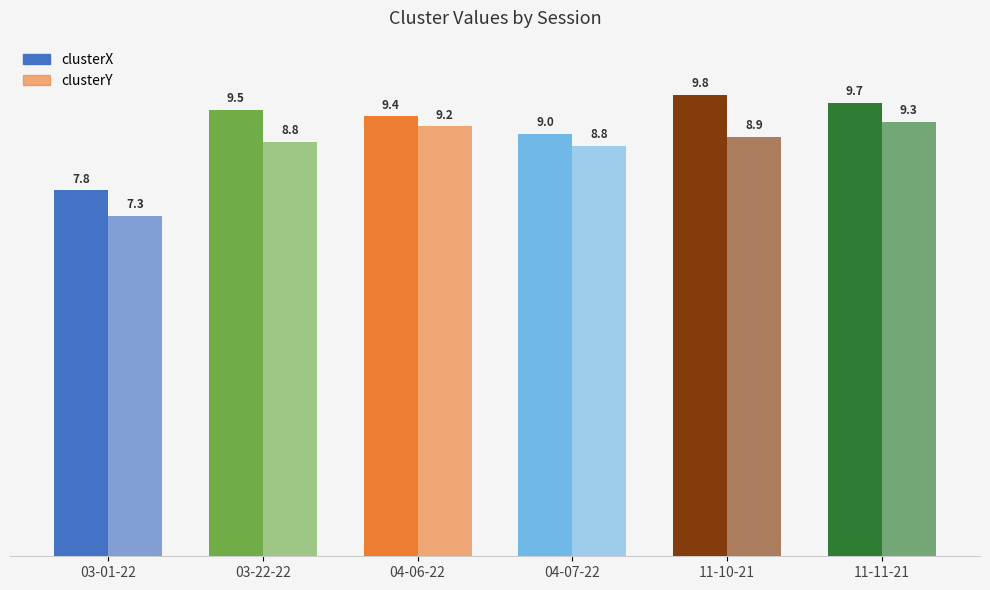

What are all the series names shown in the legend?

clusterX, clusterY